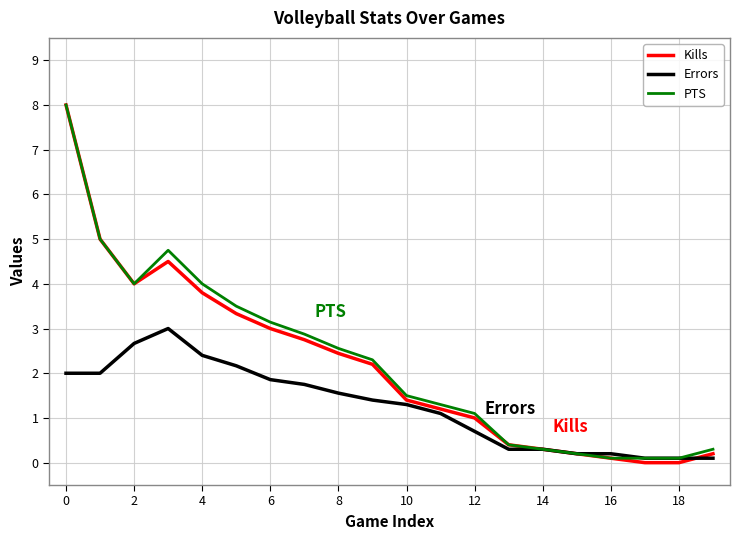

What is the highest value of the Kills series?

8.0